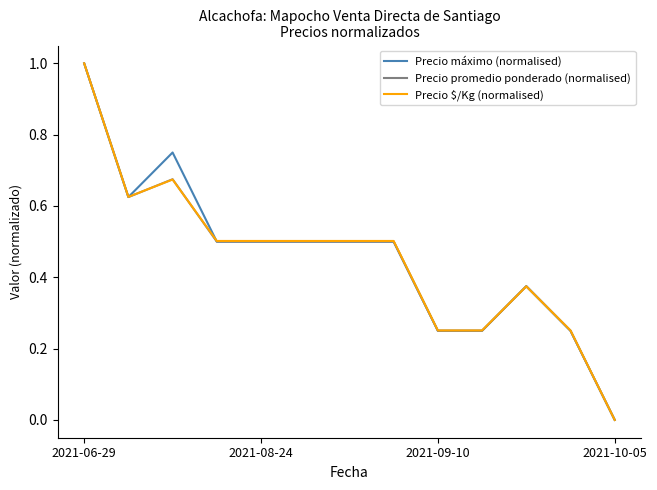

What is the maximum value shown in the chart?

1.0